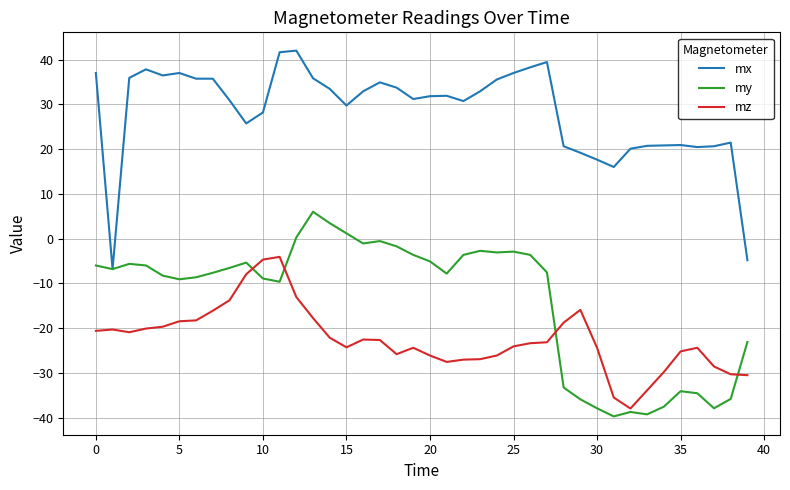

Rank the series by their maximum value, from lowest to highest.

mz, my, mx